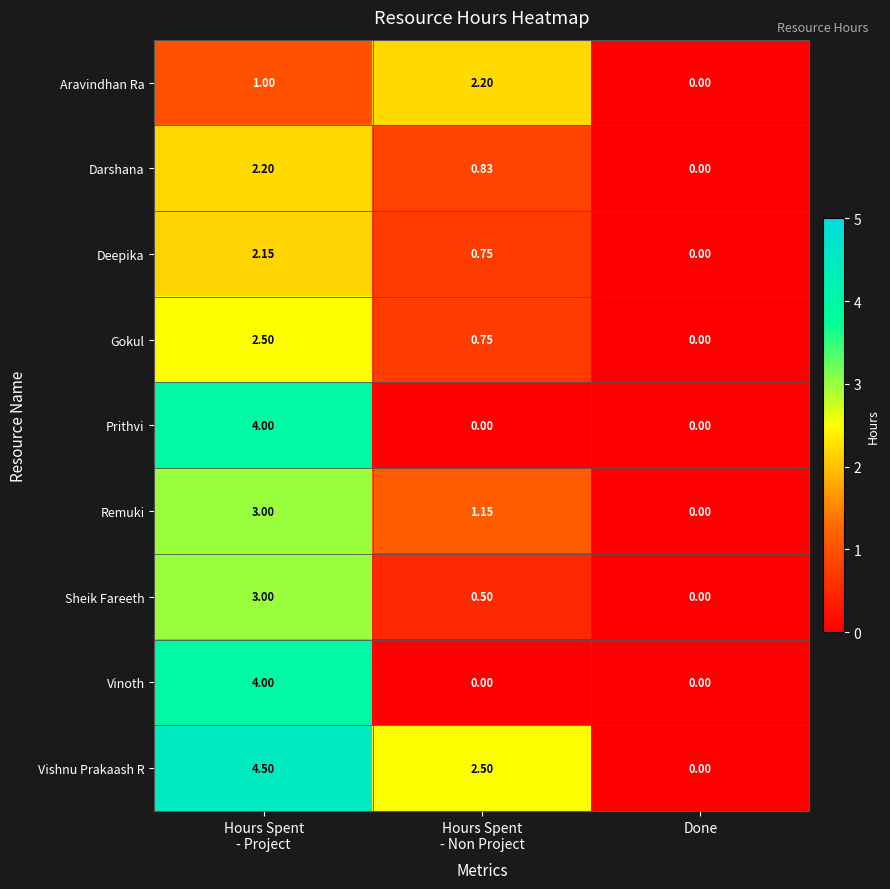

Which series has the largest range (max minus min)?

Vishnu Prakaash R